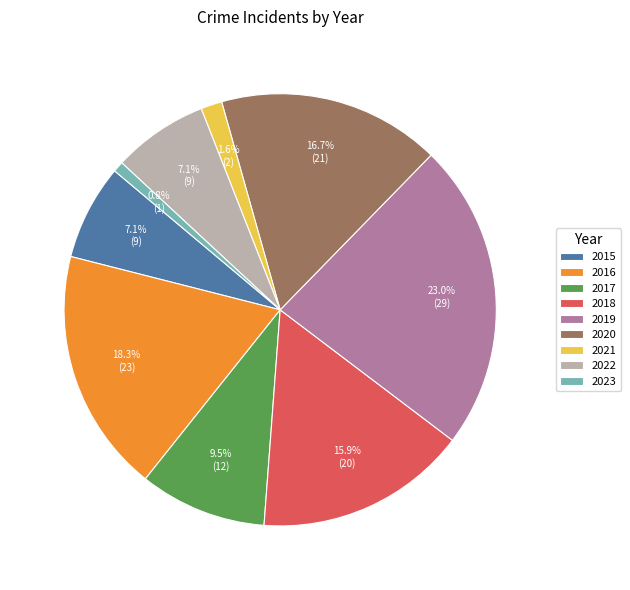

How many segments does this pie chart have?

9